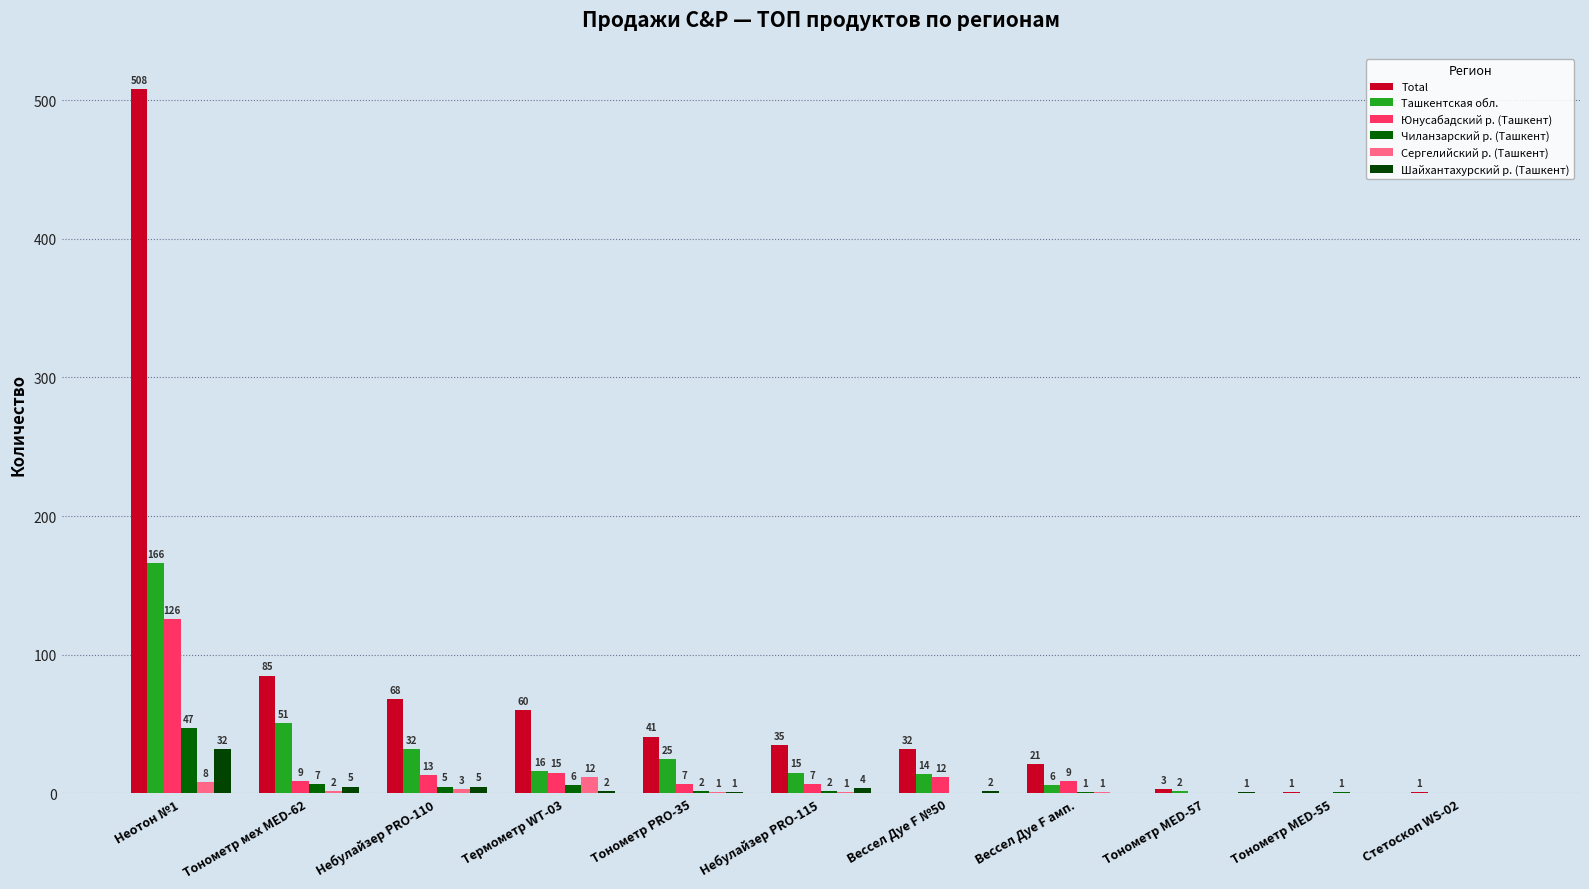

Where is Юнусабадский р. (Ташкент) nearest to the value 63?

Термометр WT-03